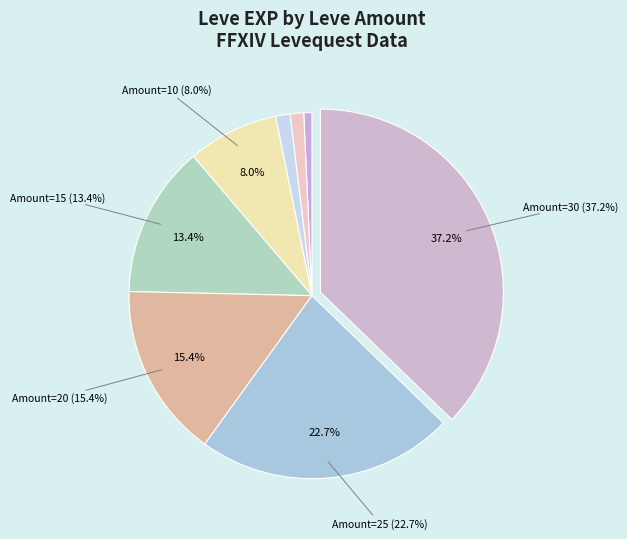

What is the largest slice in the pie chart?

30